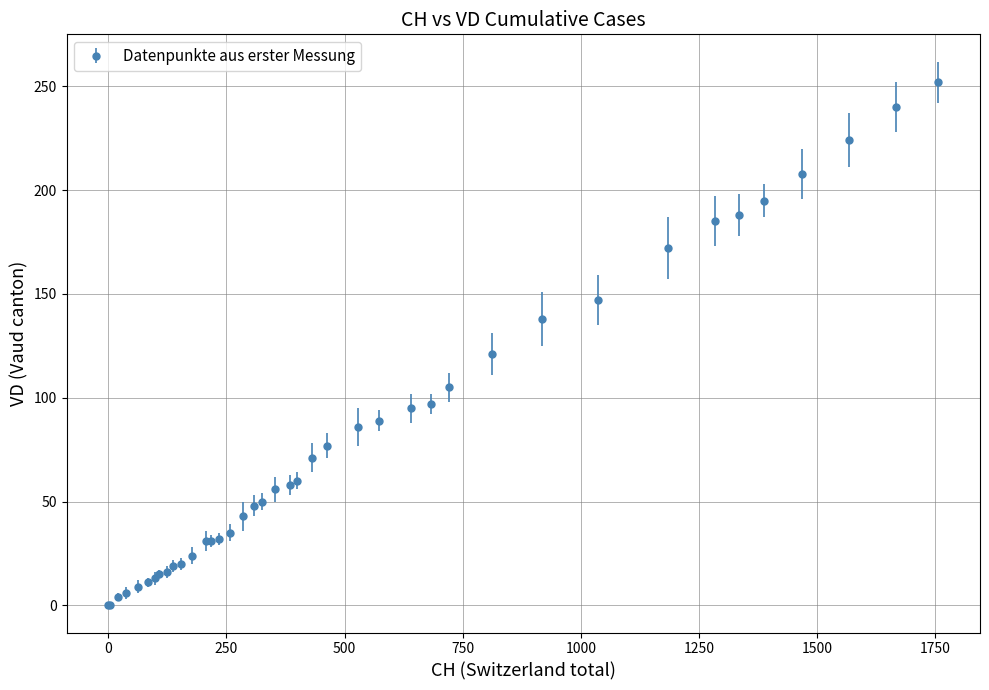

What is the greatest value displayed?

252